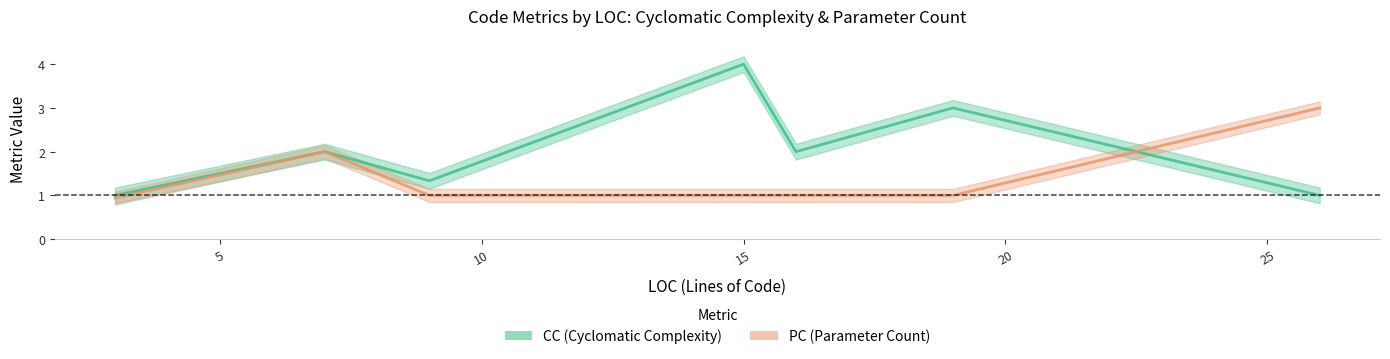

What are all the series names shown in the legend?

CC (Cyclomatic Complexity), PC (Parameter Count)